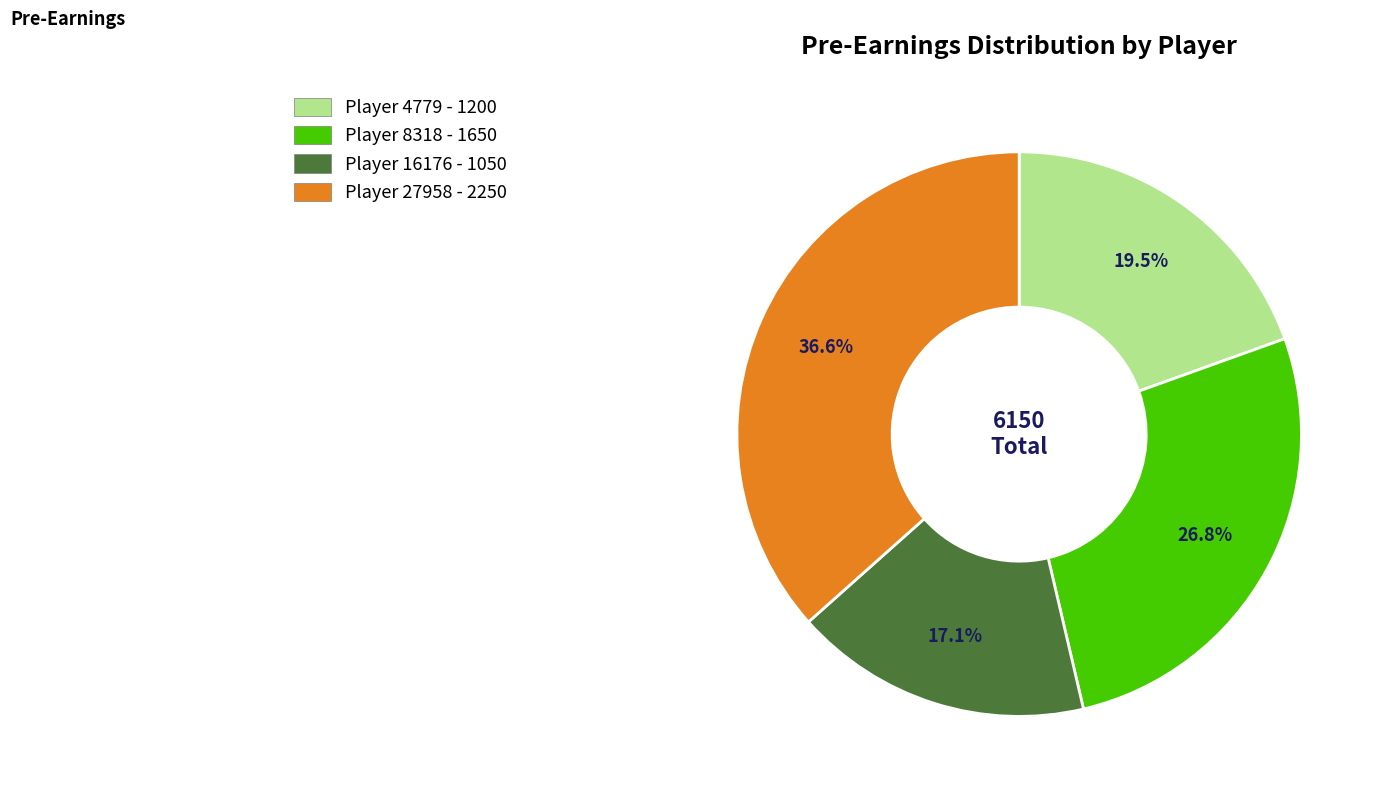

Which category has the biggest portion of the pie?

Player 27958 - 2250